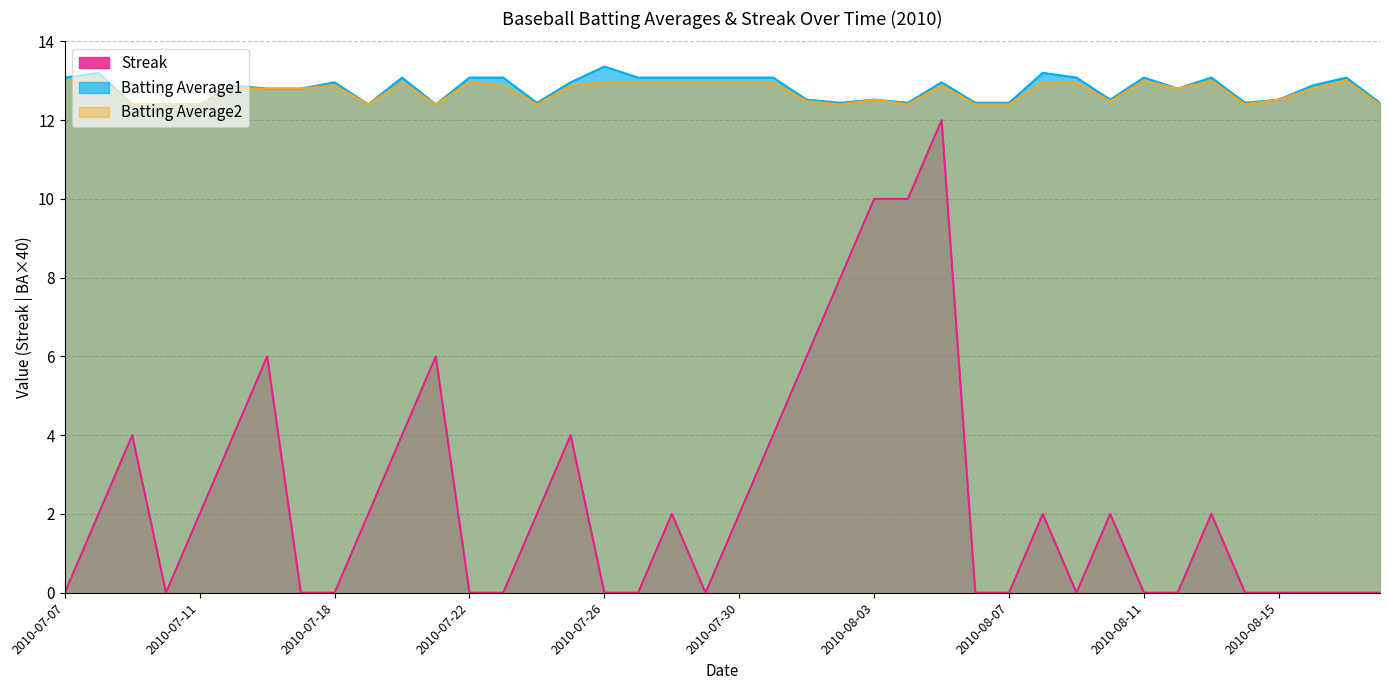

At which category does Batting Average2 reach its first local peak?

2010-07-08